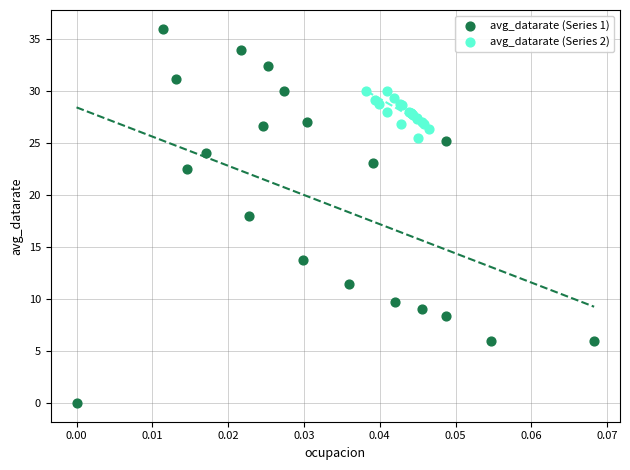

Which series has the widest spread of Y values?

avg_datarate (Series 1)